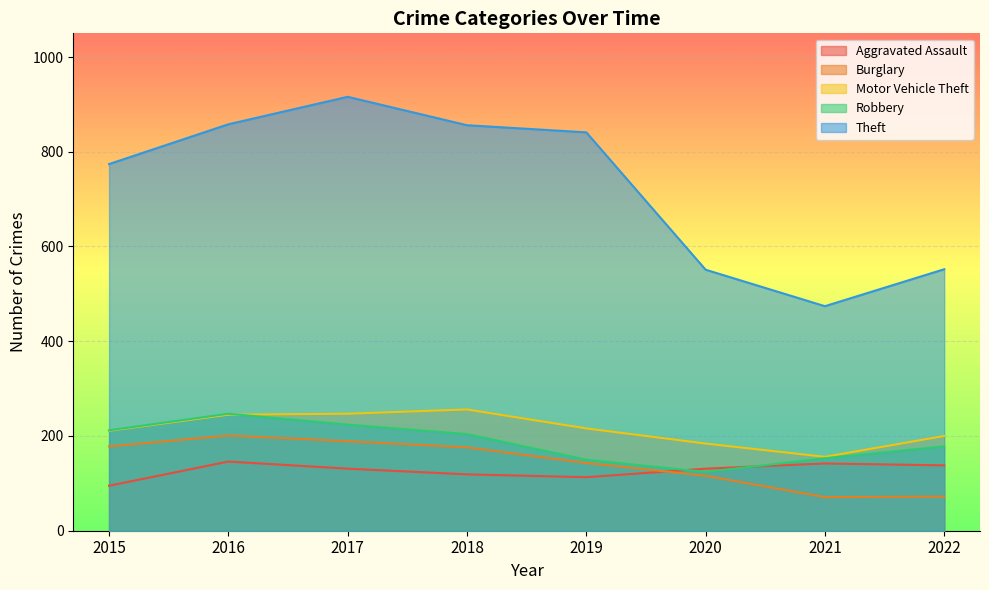

What is the difference between the Motor Vehicle Theft values at 2018 and 2021?

100